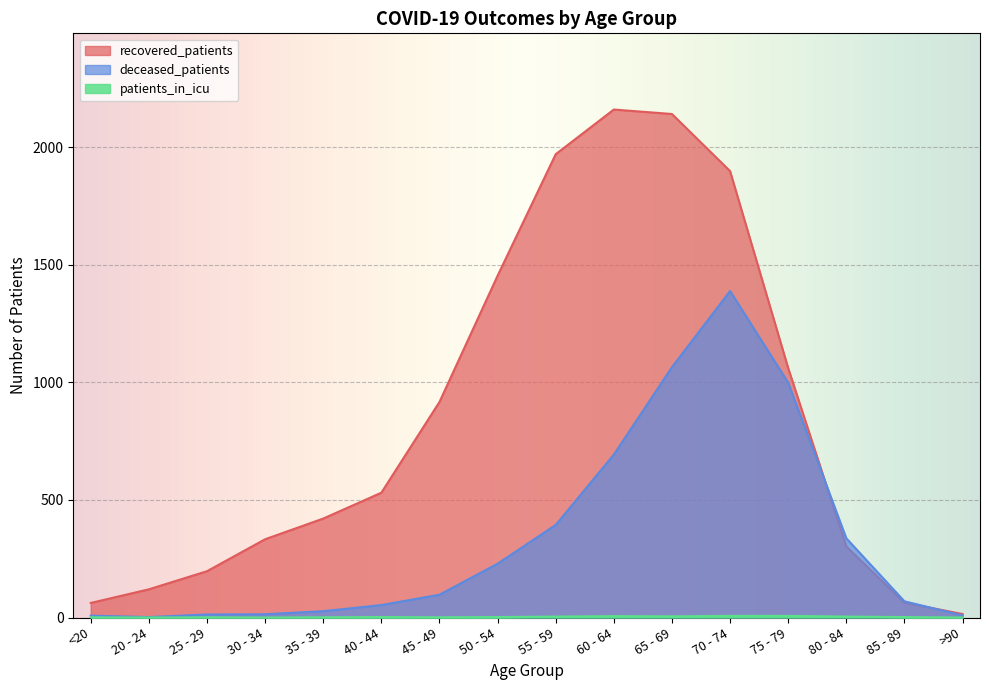

At which label does deceased_patients first exceed 97?

50 - 54